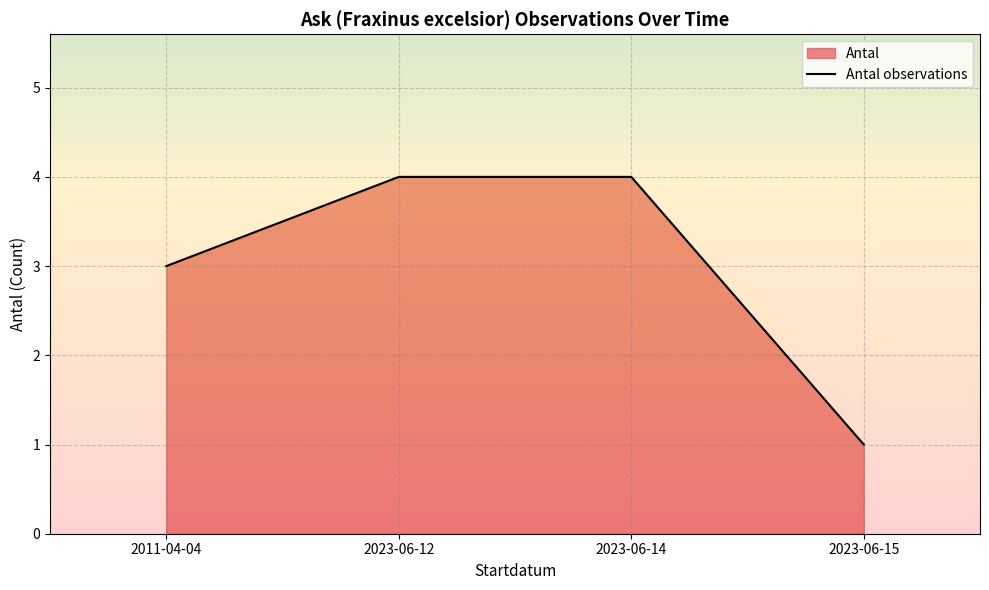

The chart shows a value of 3 at 2011-04-04. True or false?

True